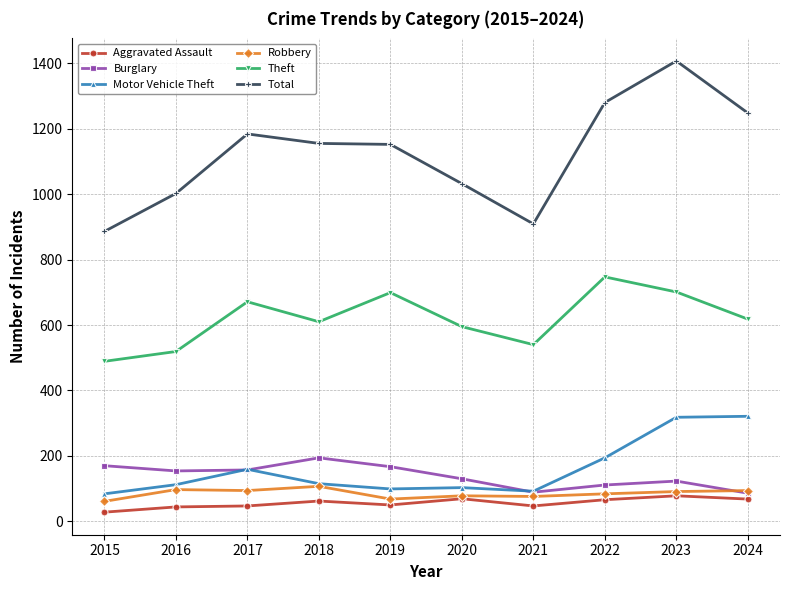

What is the average value of the Theft series?

619